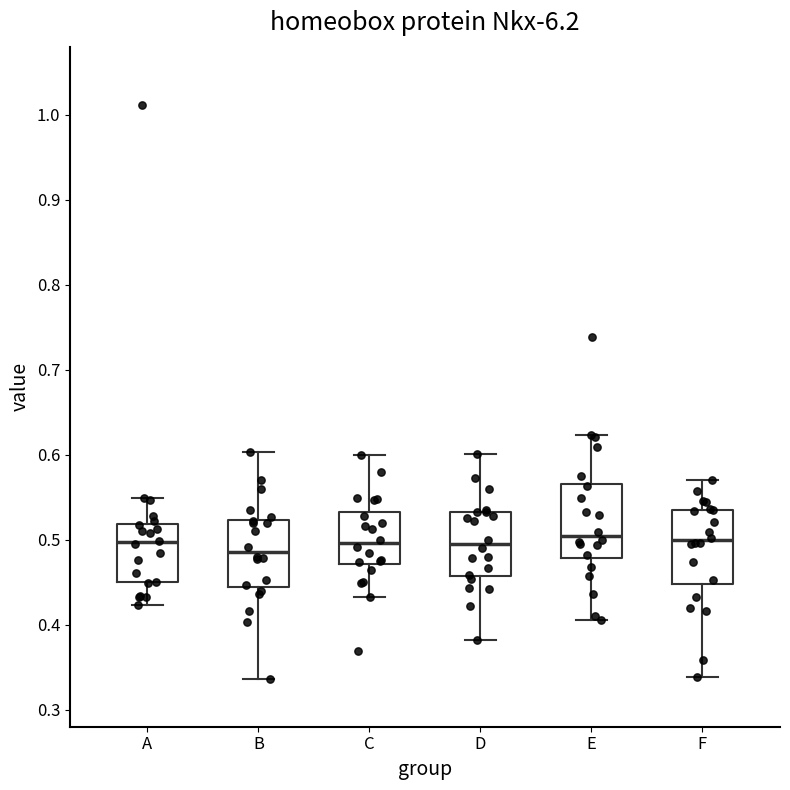

Where does the upper whisker of the box for A end on the y-axis? The values are not printed on the chart, so give them approximately, as read against the axis.

0.55